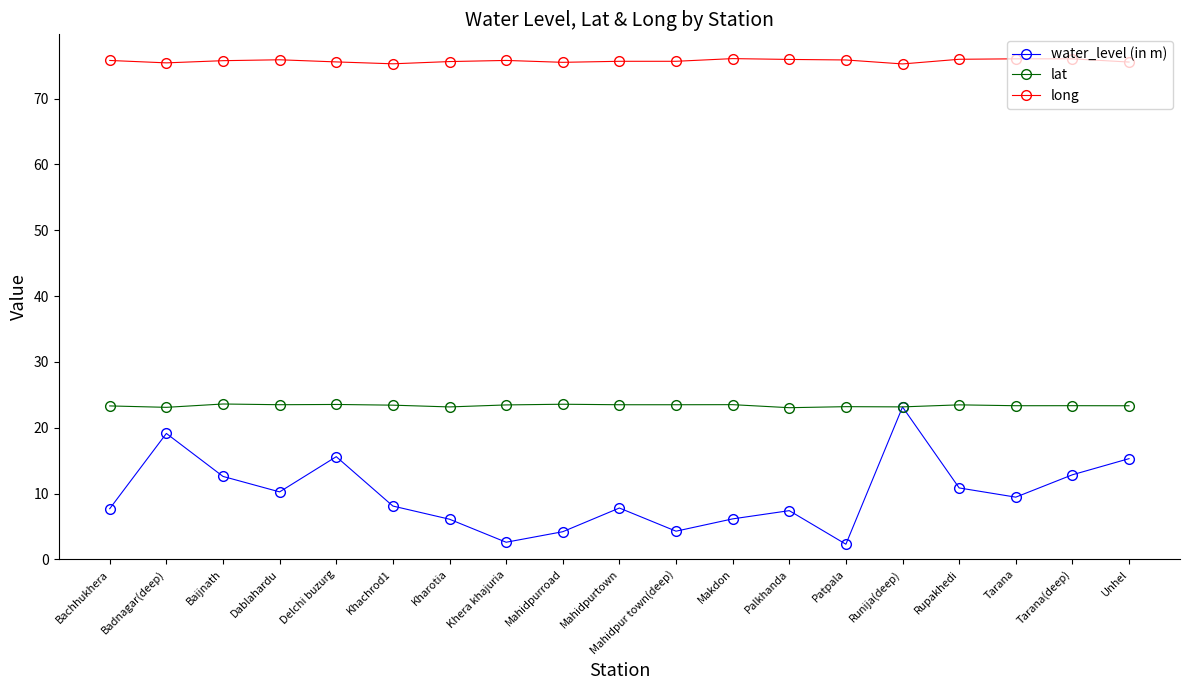

What is the difference between the lat values at Bachhukhera and Runija(deep)?

0.1